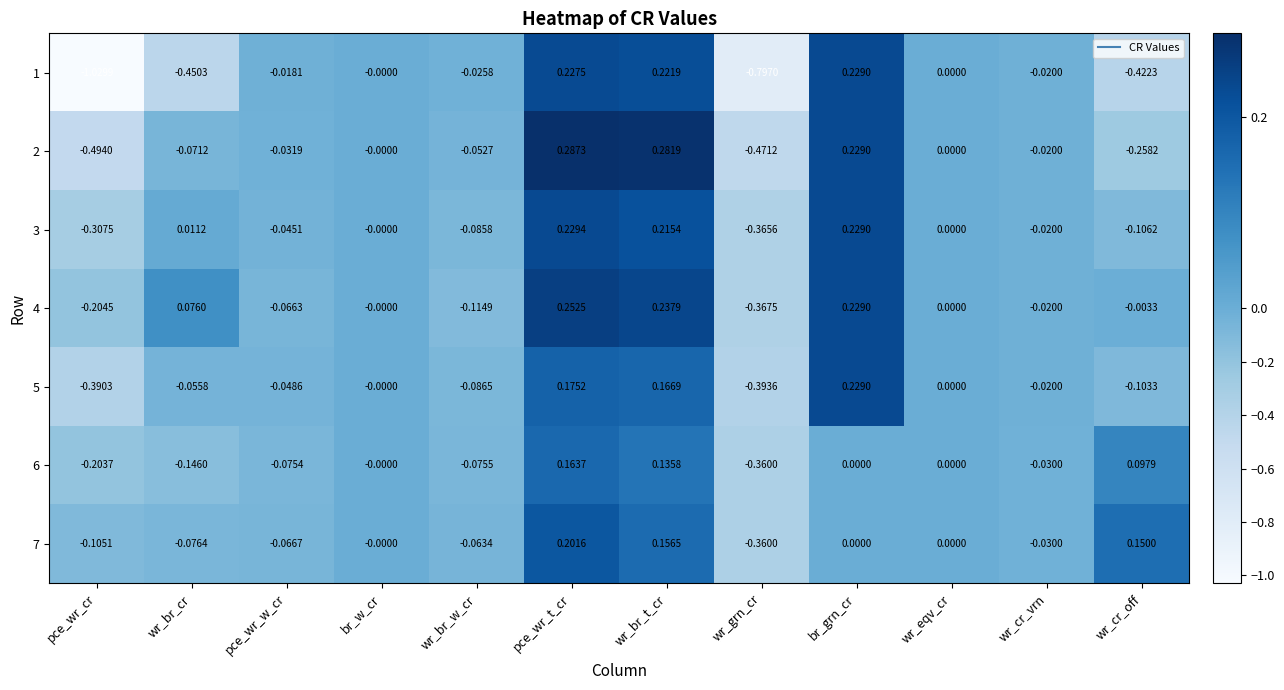

At which category does the chart reach its minimum across all series?

pce_wr_cr